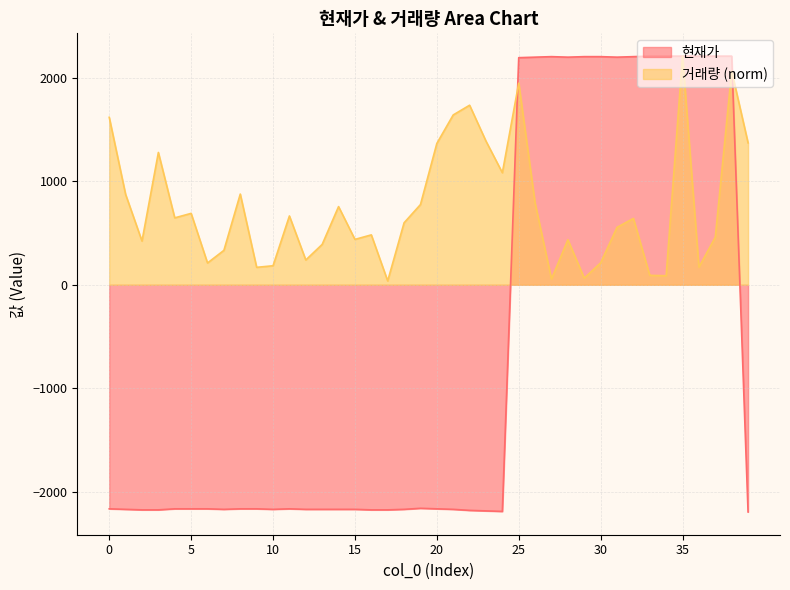

What is the difference between the maximum and minimum values in the 거래량 series?

2172.6